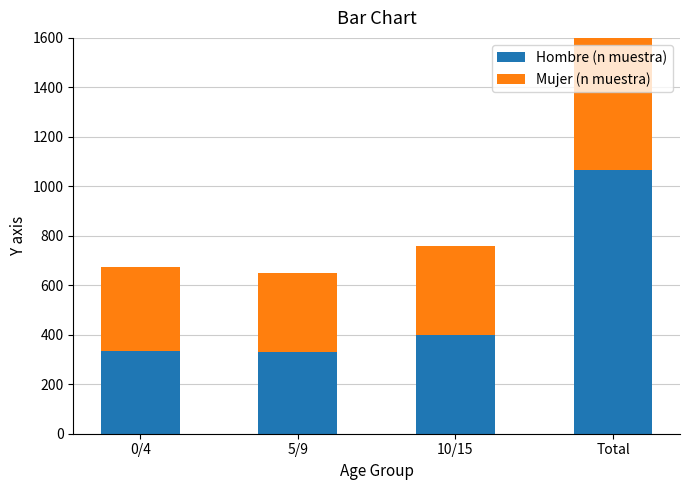

What is the minimum value for Mujer (n muestra)?

319